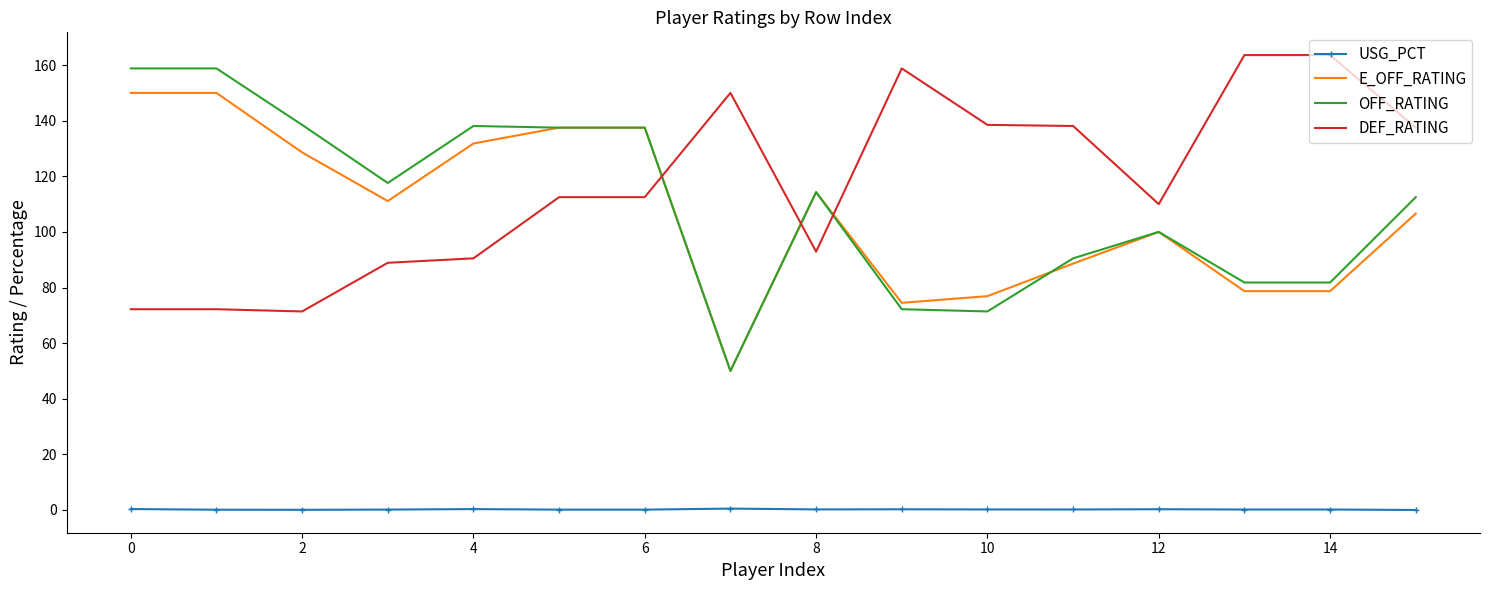

True or false: USG_PCT and OFF_RATING cross at least once.

False